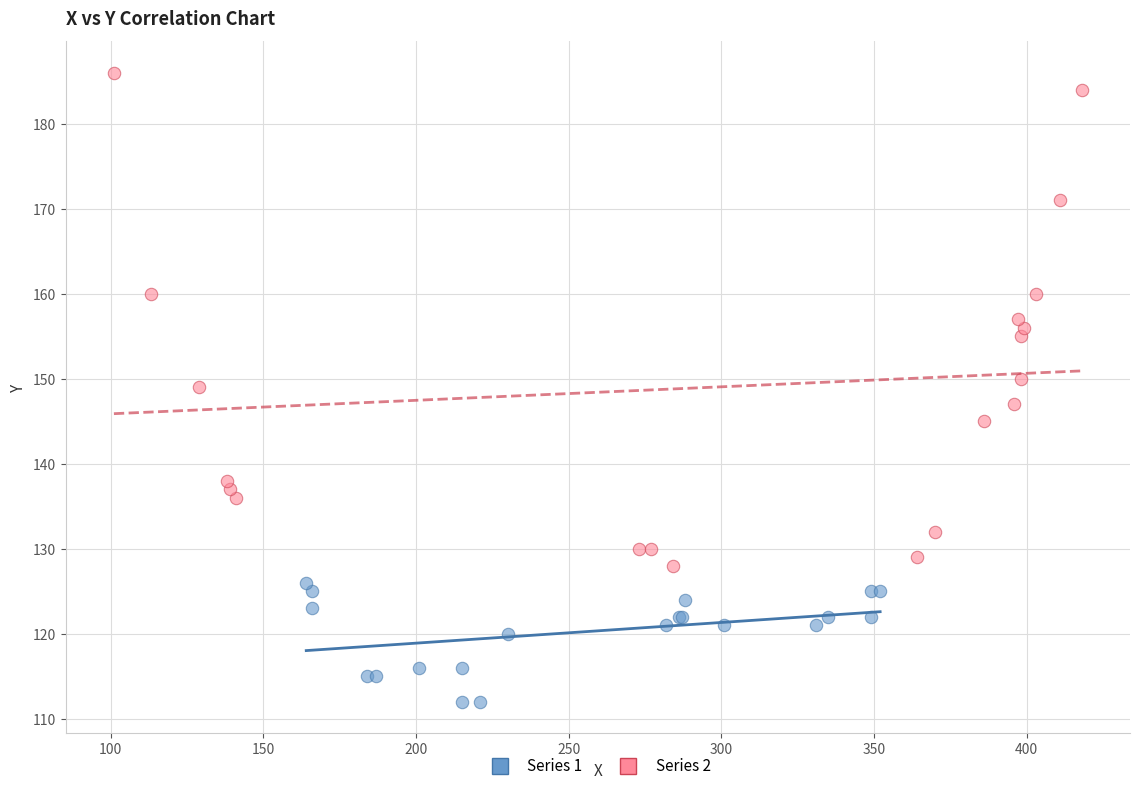

Which series has the widest spread of Y values?

Series 2